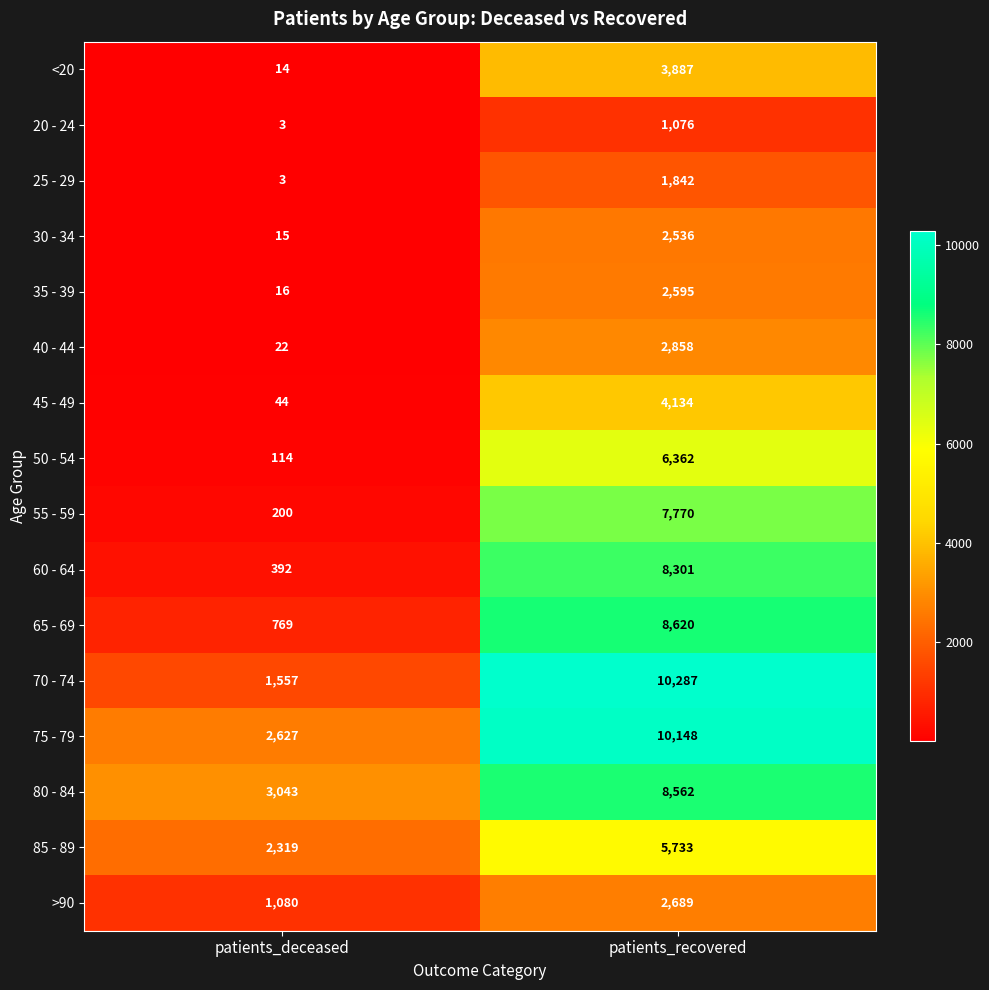

Count the number of data series in this chart.

16